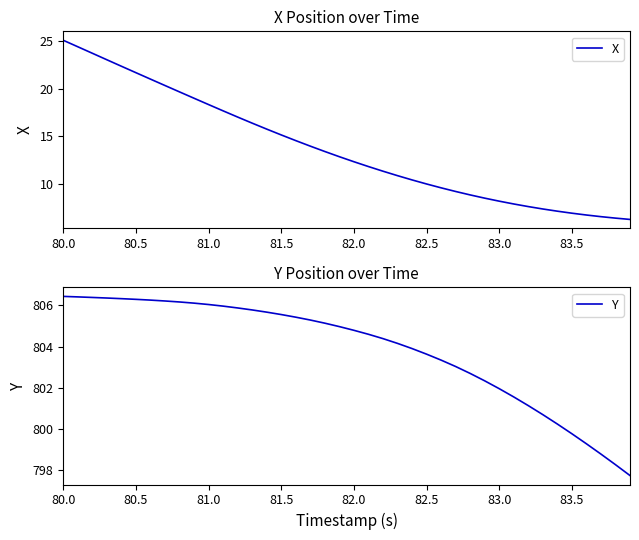

True or false: Y and X intersect in this chart.

False